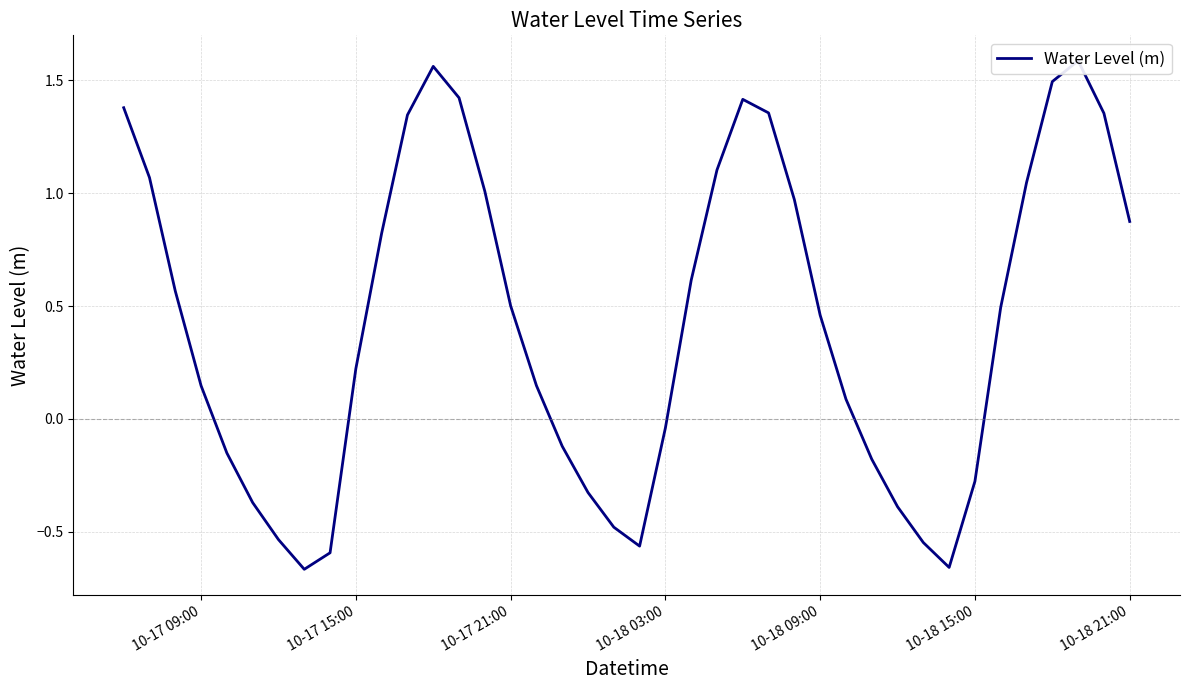

What is the smallest value displayed?

-0.7